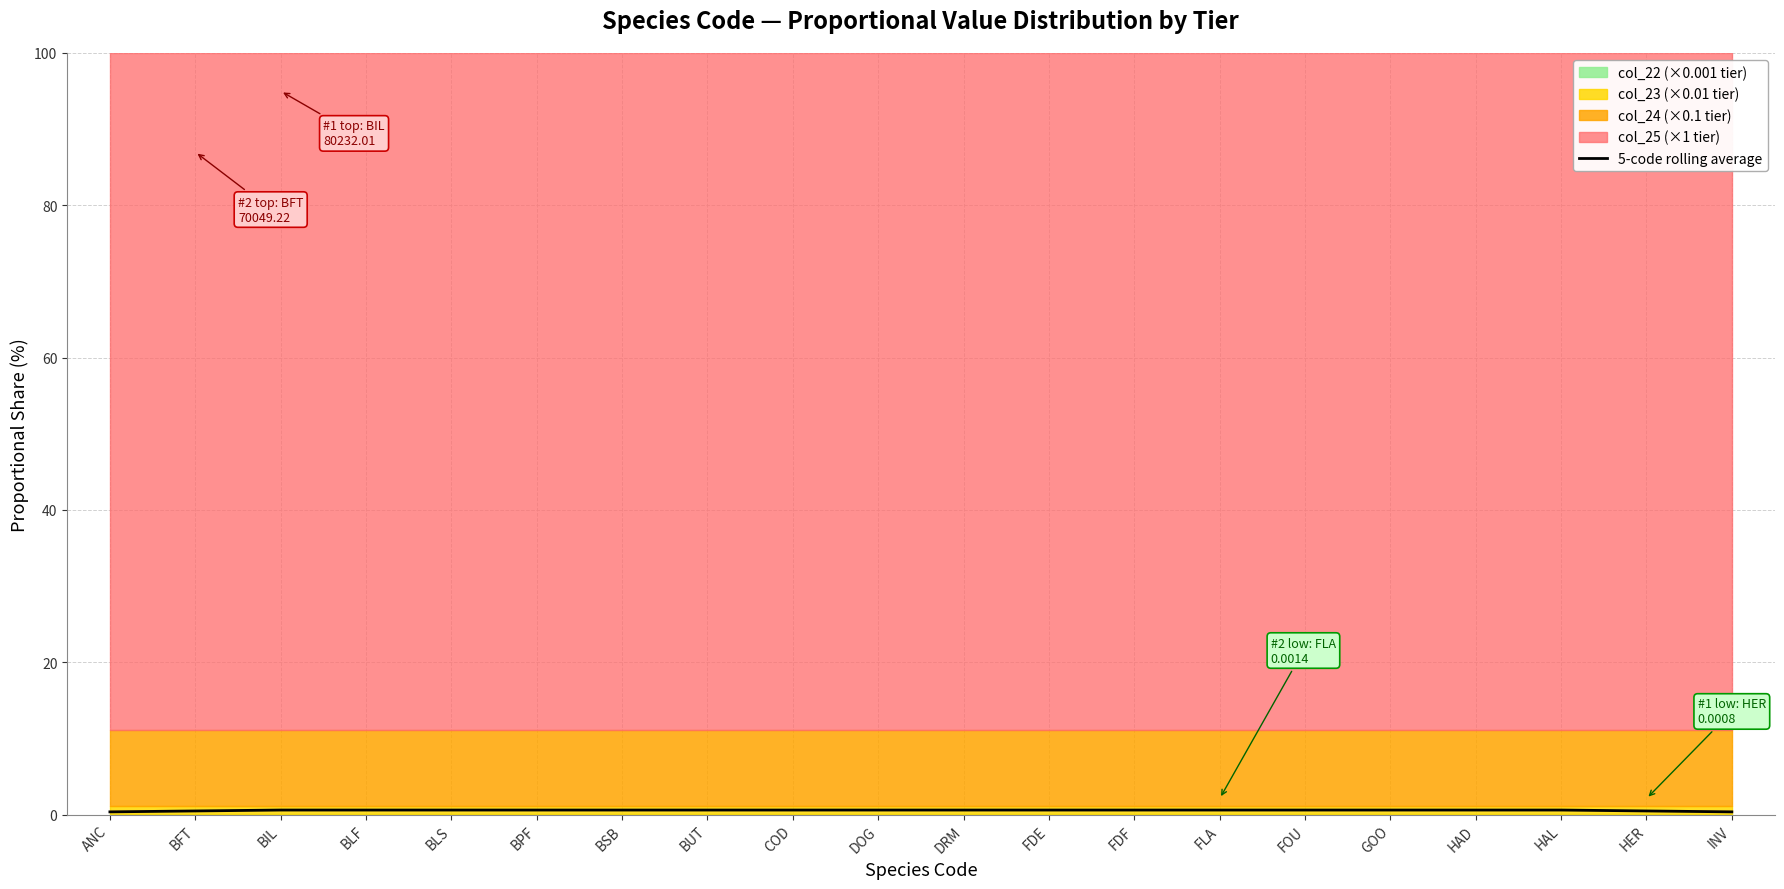

Which label corresponds to the largest value in the chart?

BIL